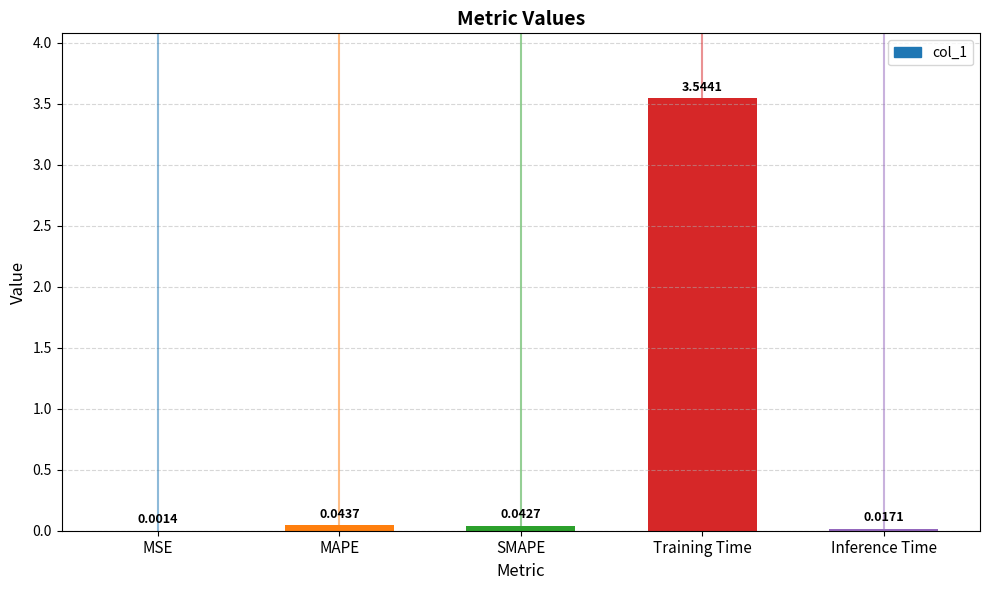

What is the average value?

0.7